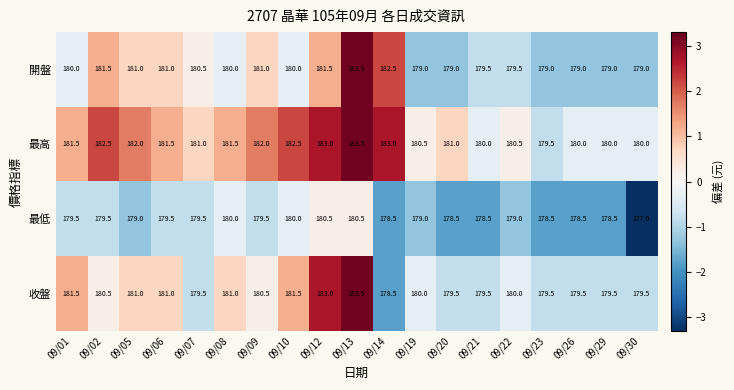

What is the average value of the 收盤 series?

180.4